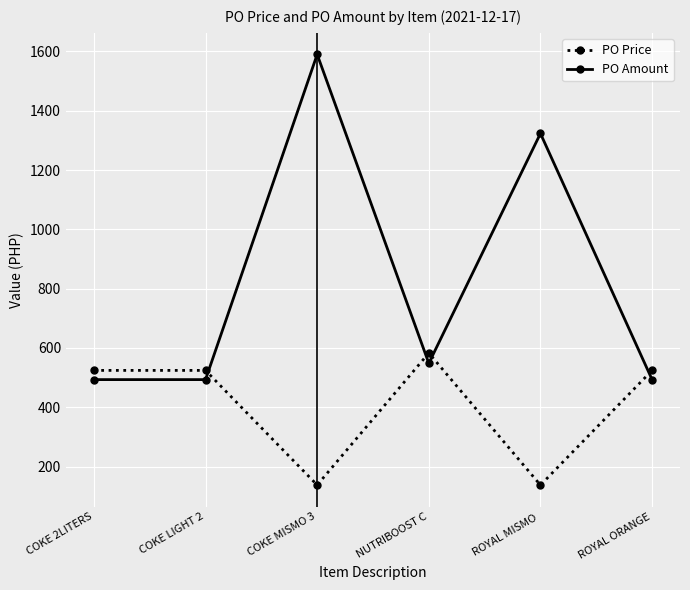

How many values in the PO Amount series are below 548?

3